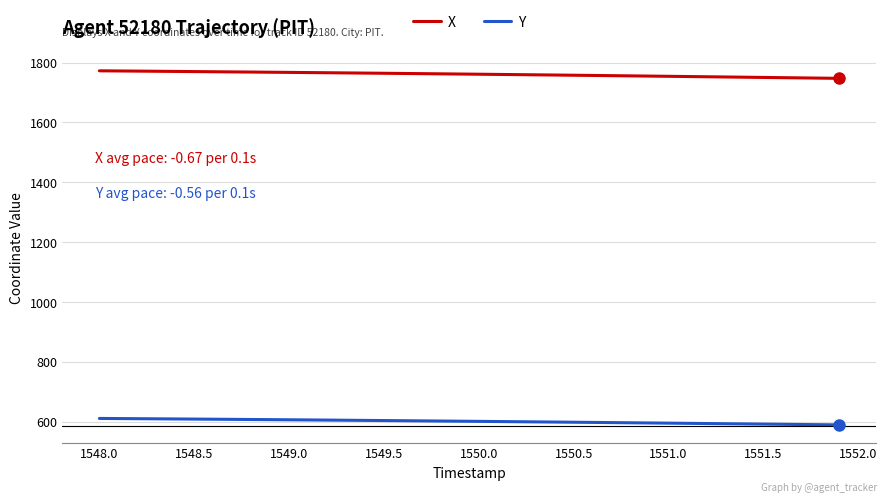

What is the greatest value displayed?

1772.2